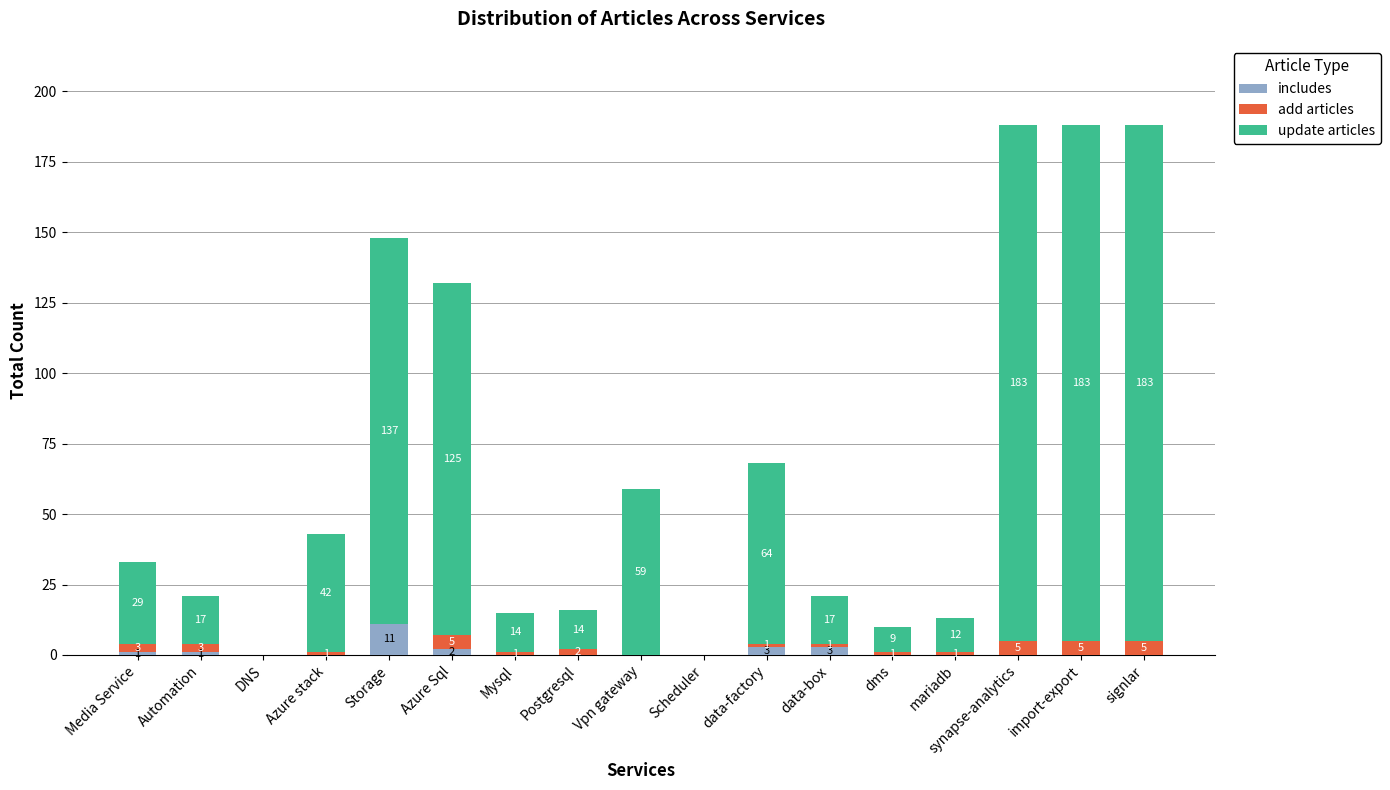

What is the sum of all includes values?

21